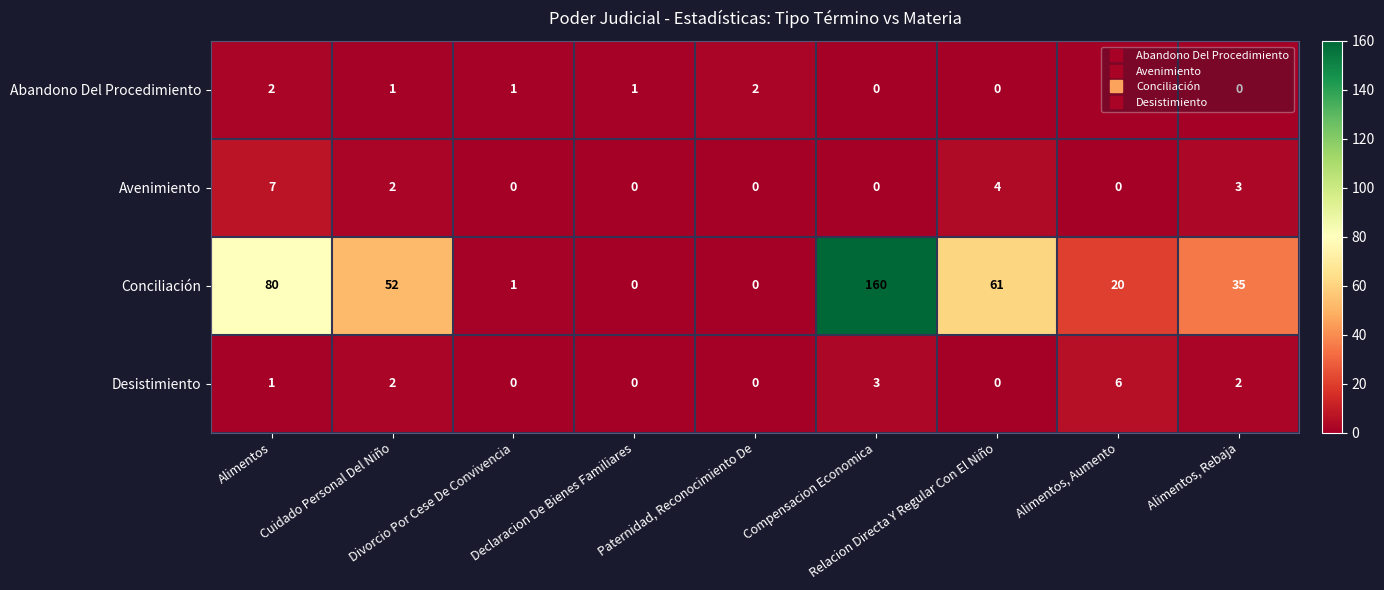

Rank the series by their maximum value, from highest to lowest.

Conciliación, Avenimiento, Desistimiento, Abandono Del Procedimiento